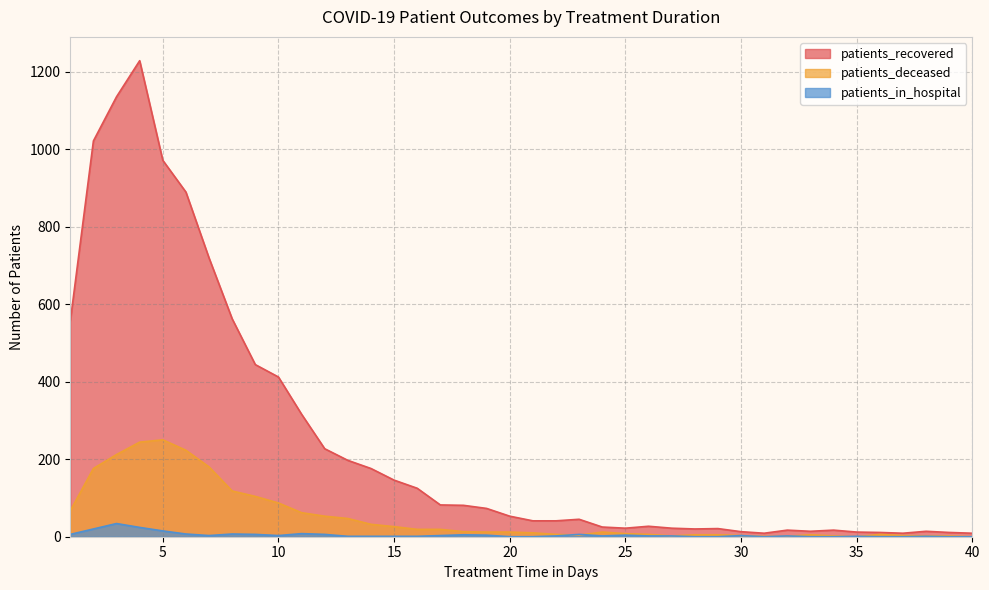

How many intersections are there between patients_in_hospital and patients_deceased?

6